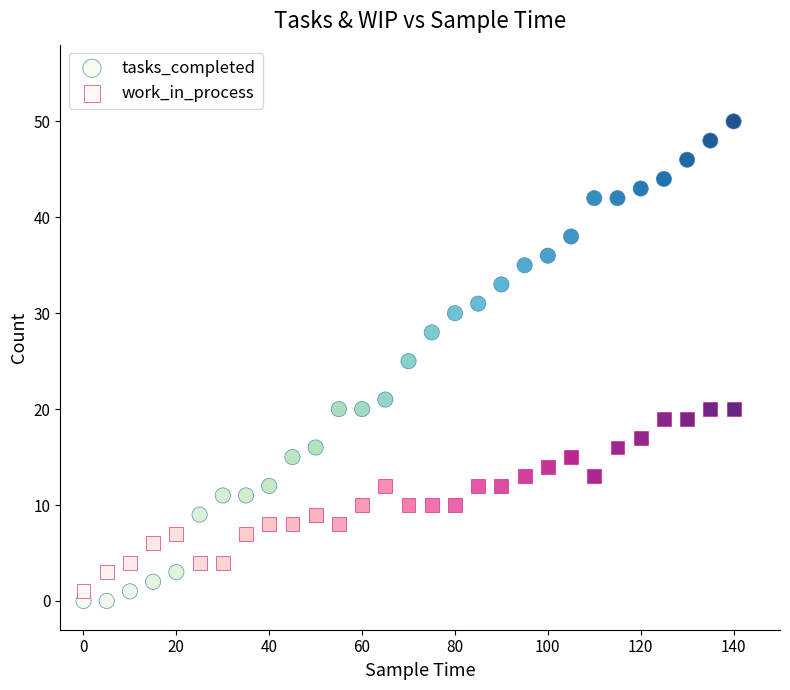

Across all data points, what is the range of Y values (max minus min)?

50